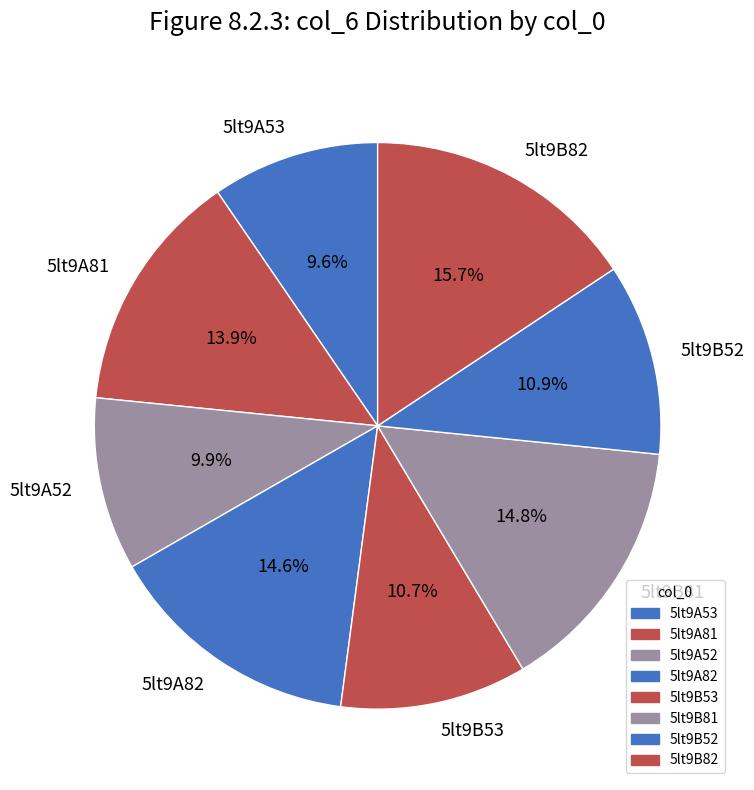

How many segments does this pie chart have?

8